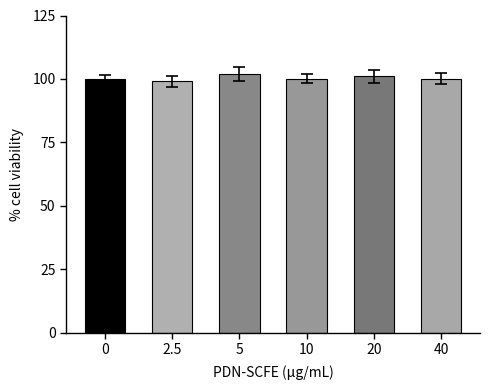

What is the sum of the values at 10 and 0?

200